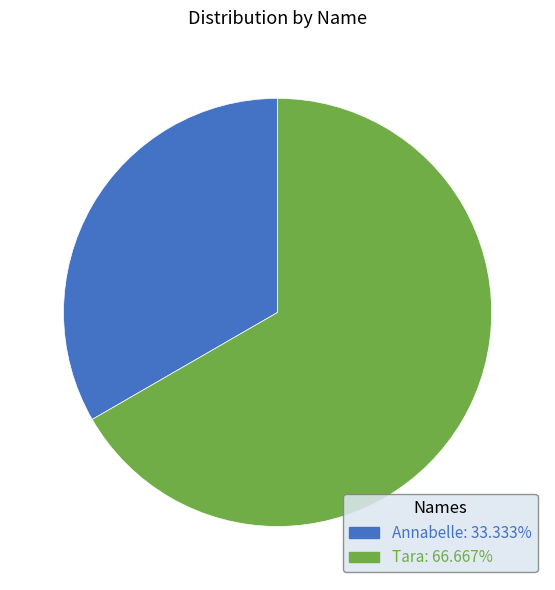

Combined, do Tara and Annabelle account for over 50%?

Yes